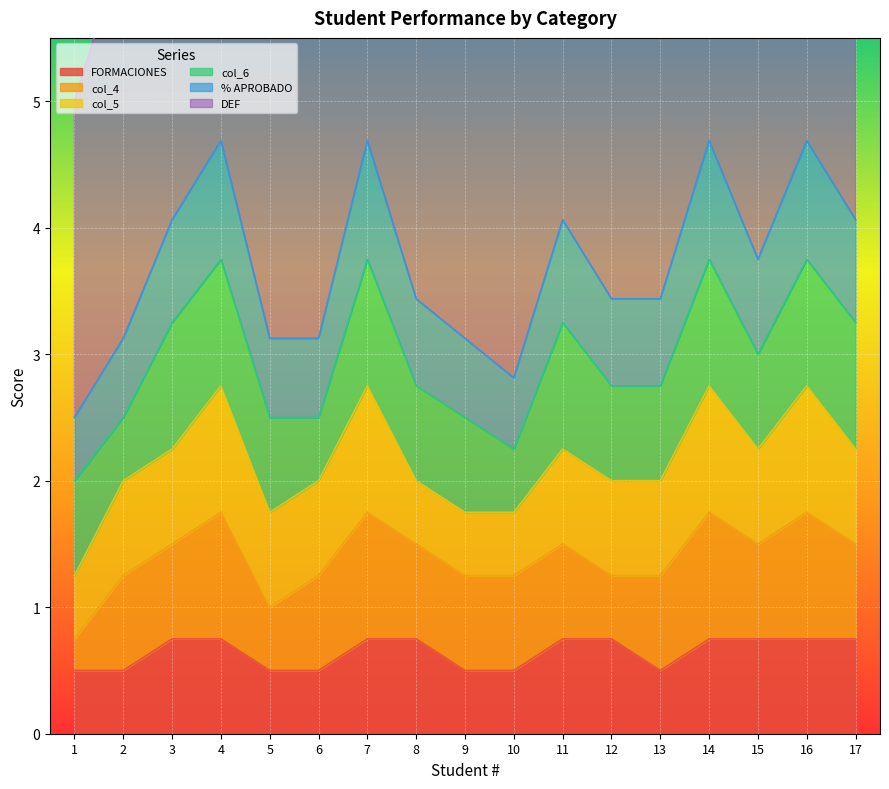

Is it true that FORMACIONES equals 0.5 at 2?

True